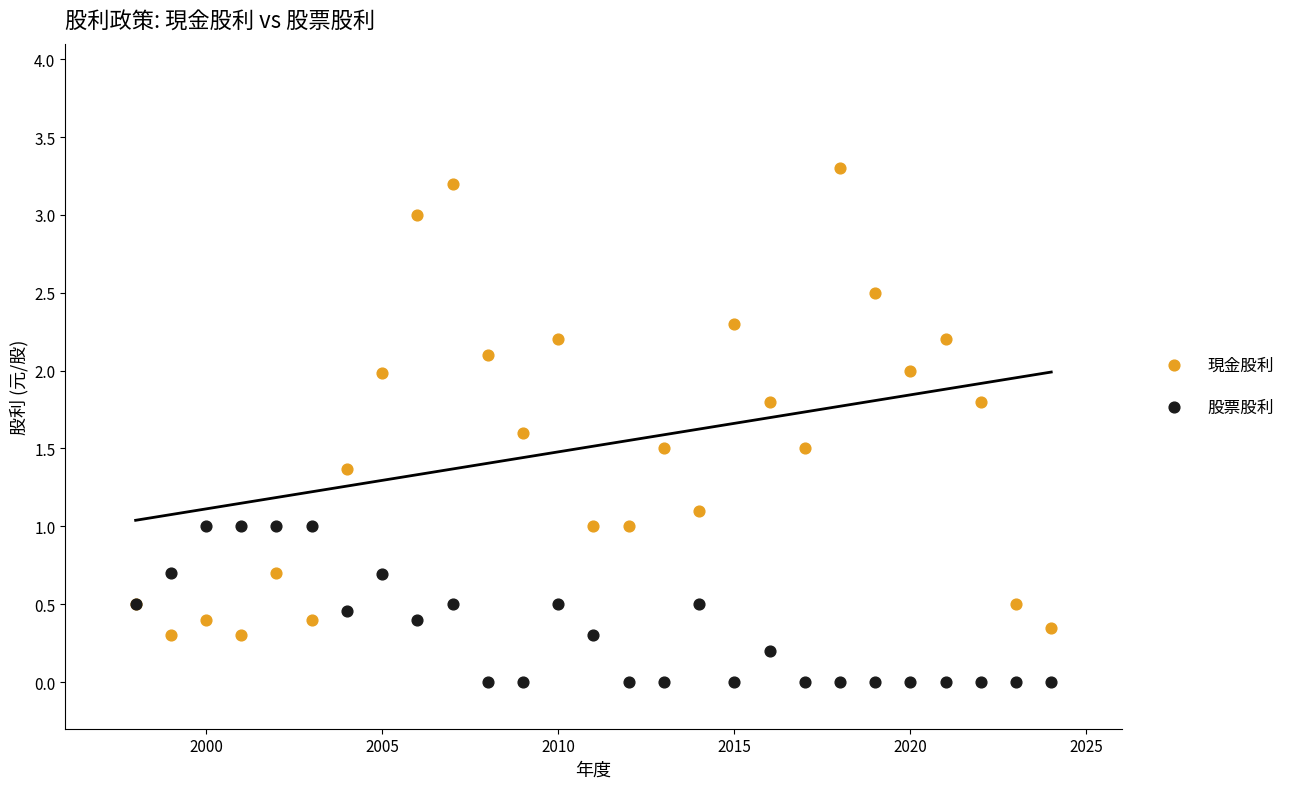

What are all the series names shown in the legend?

現金股利, 股票股利